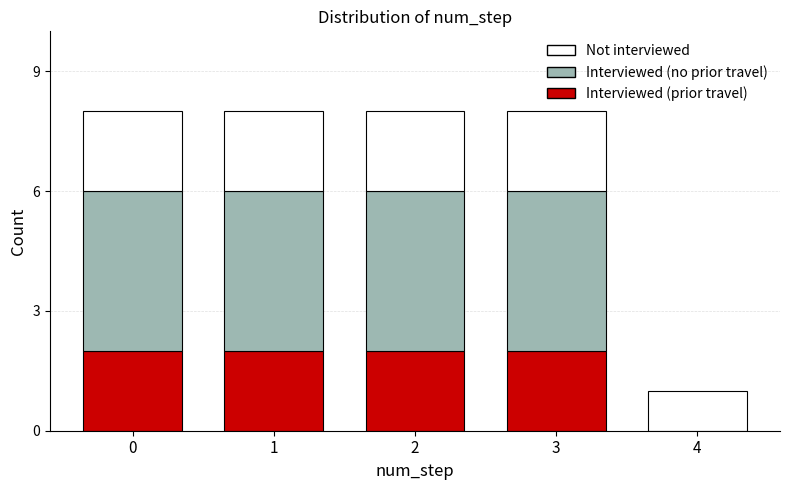

Reading right to left, transcribe the values for Interviewed (prior travel).

4=0	3=2	2=2	1=2	0=2